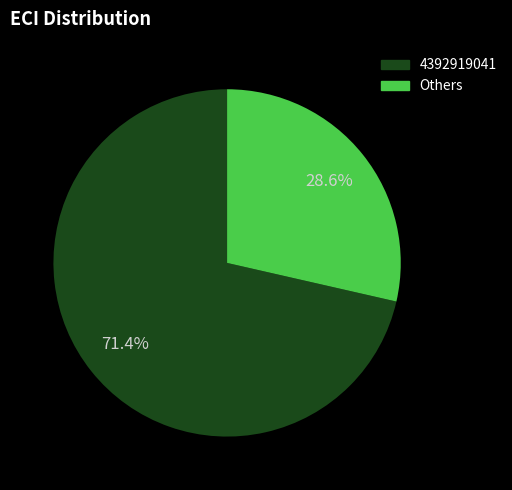

Which category has the smallest portion of the pie?

Others